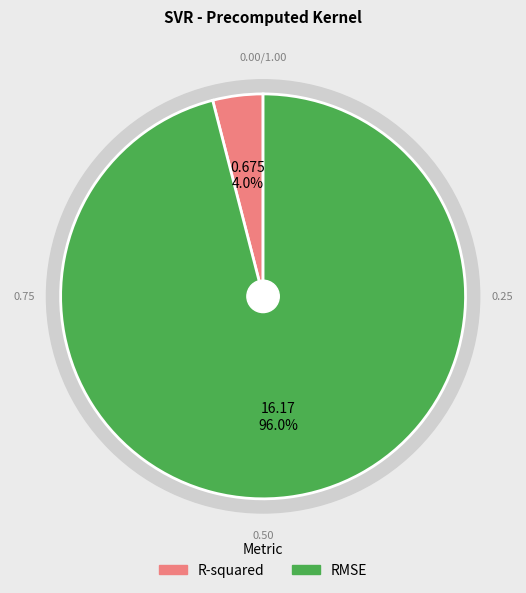

Is R-squared the majority of the pie?

No